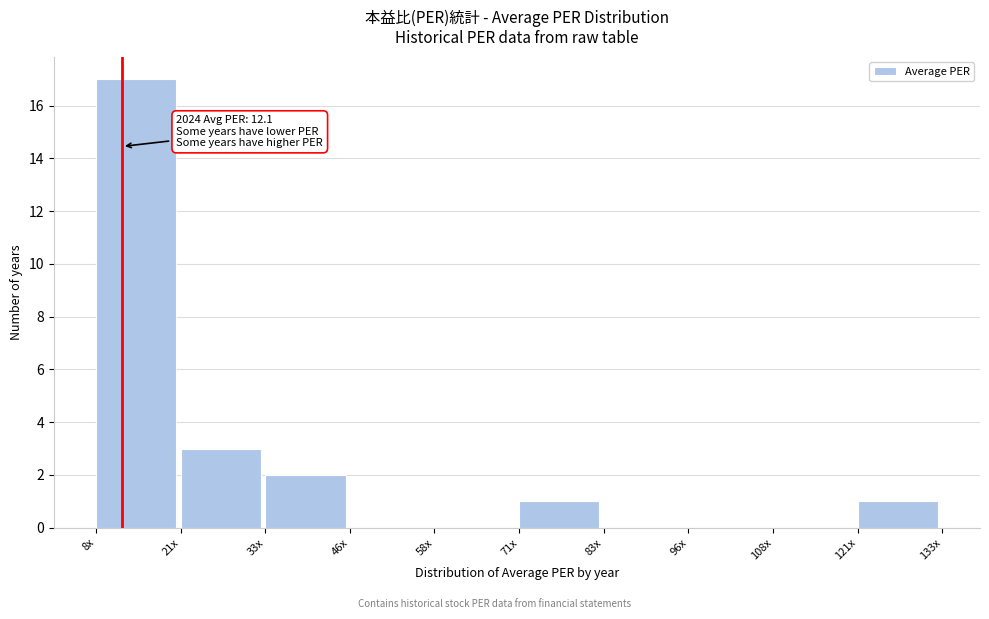

Reading left to right, extract all data points from this chart.

8x=17	21x=3	33x=2	46x=0	58x=0	71x=1	83x=0	96x=0	108x=0	121x=1